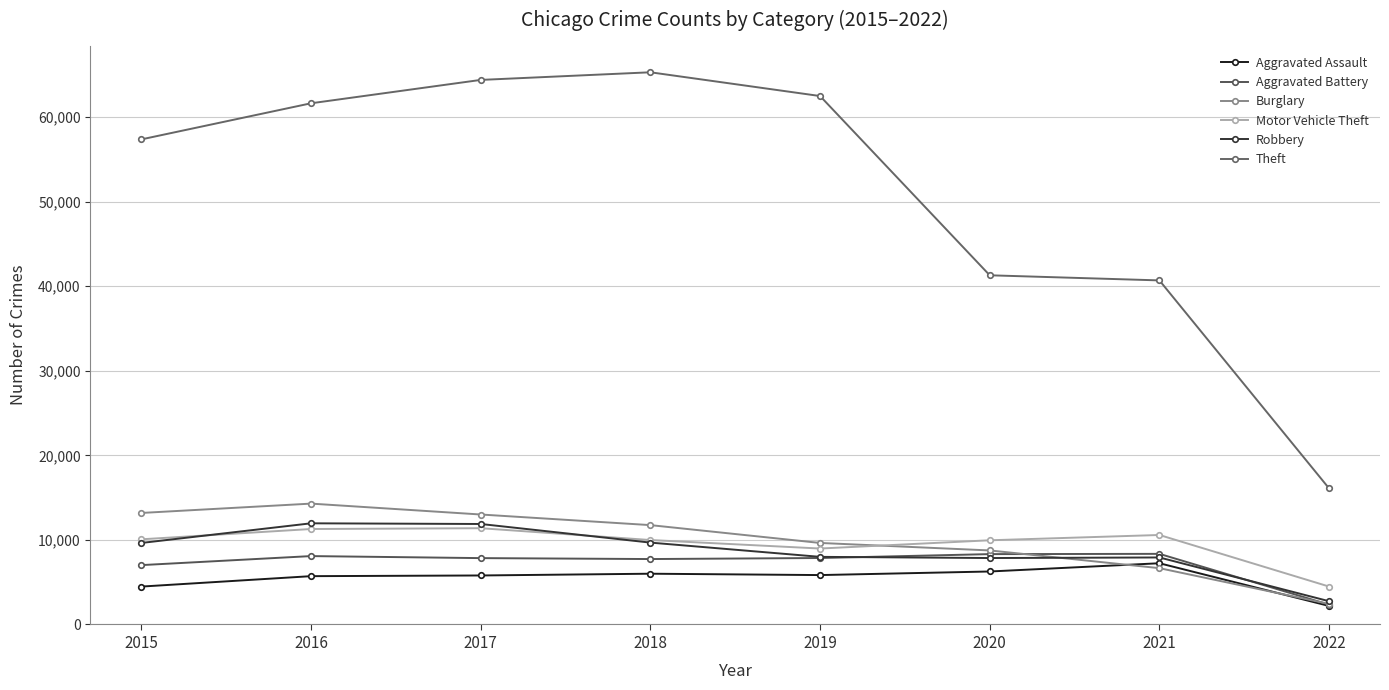

In Aggravated Battery, how many points are higher than both neighbors (excluding endpoints)?

2